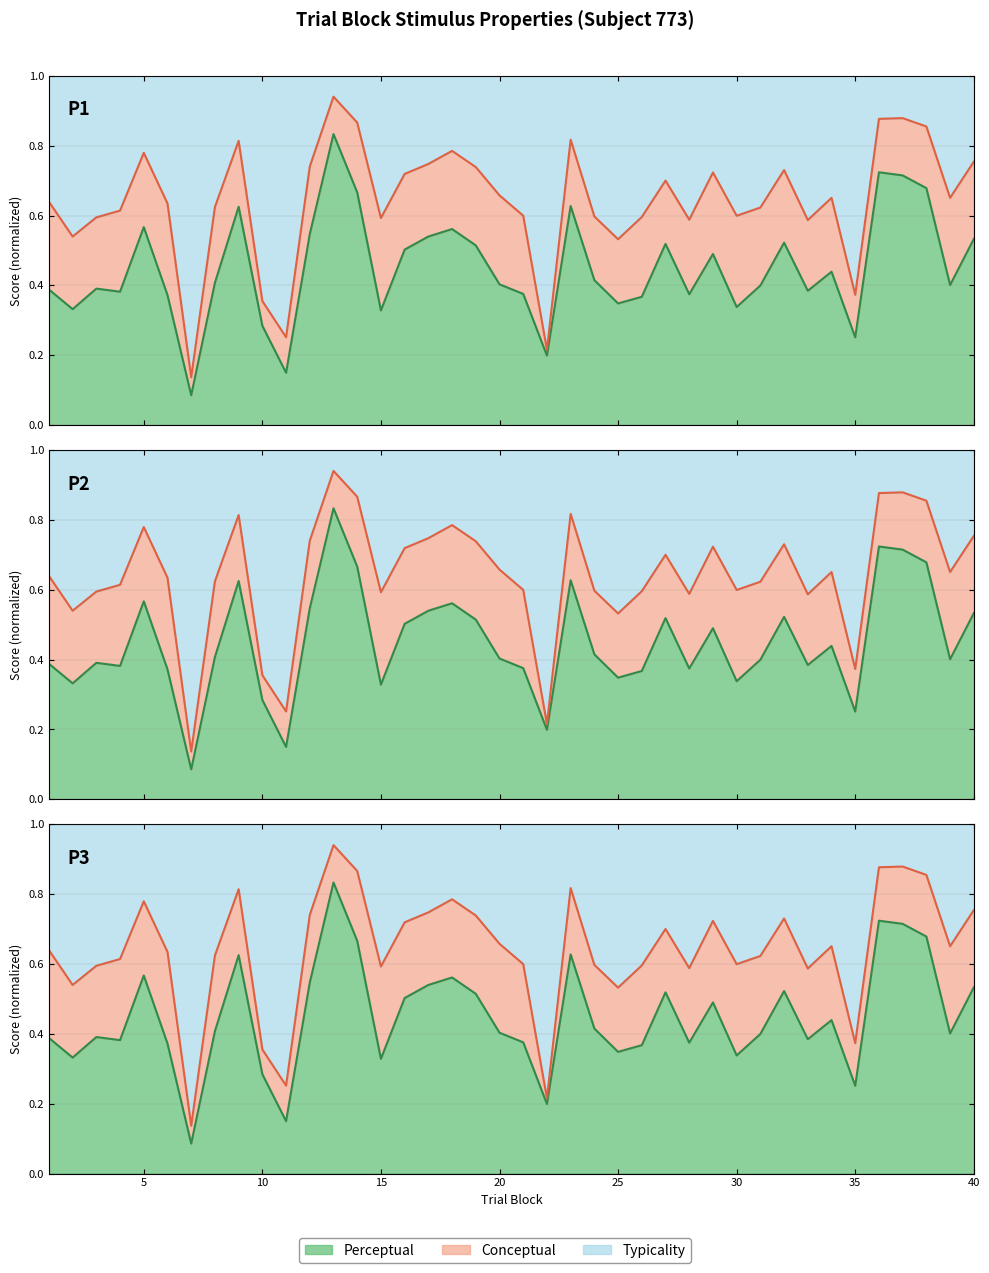

What is the sum of all perceptual values?

18.0